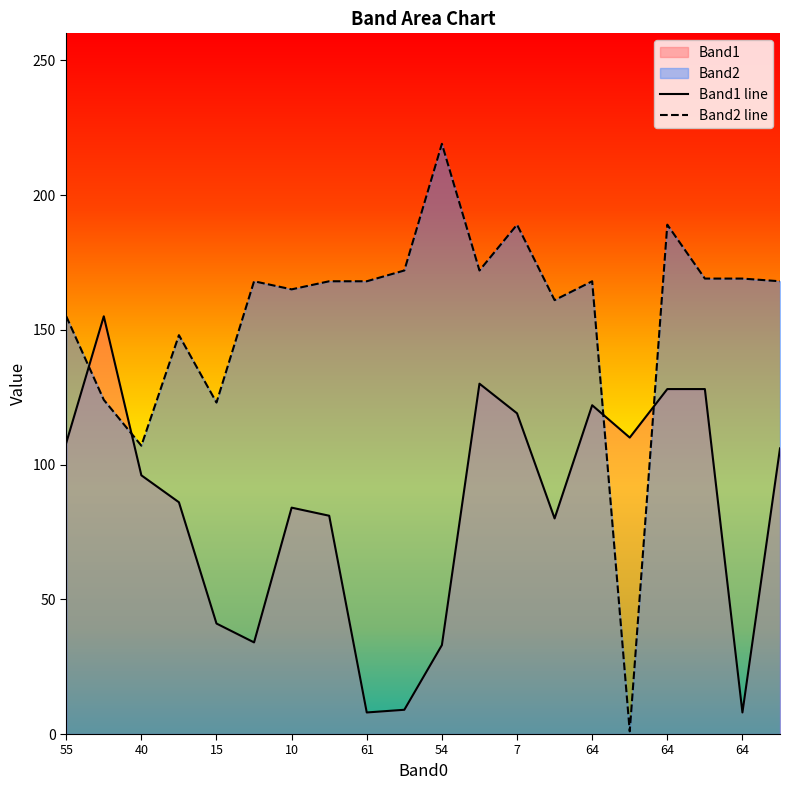

Where is Band2 nearest to the value 110?

40